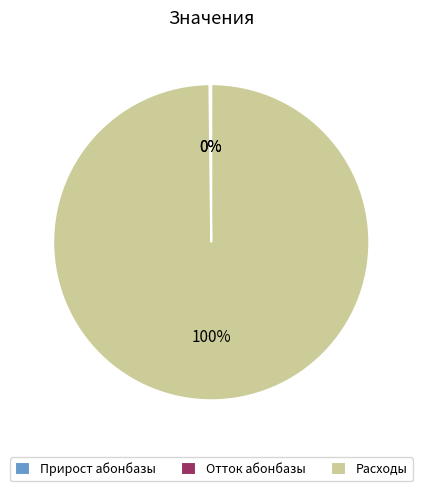

Which category has the biggest portion of the pie?

Расходы